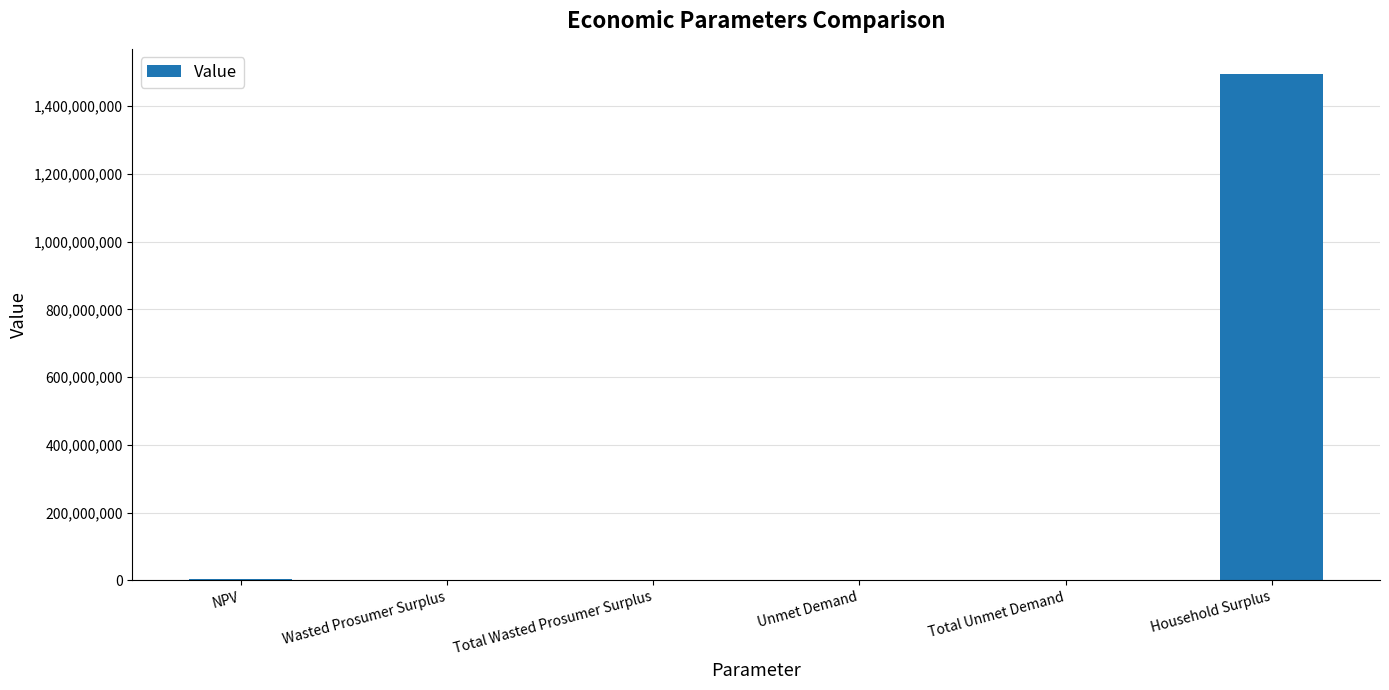

Are the bars grouped side by side (vs. stacked)?

No